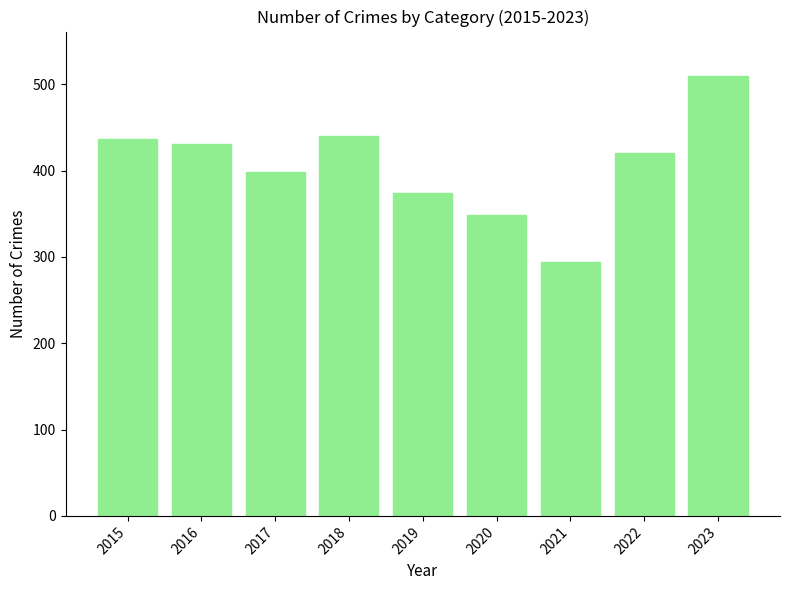

Between 2016 and 2018, which is larger?

2018